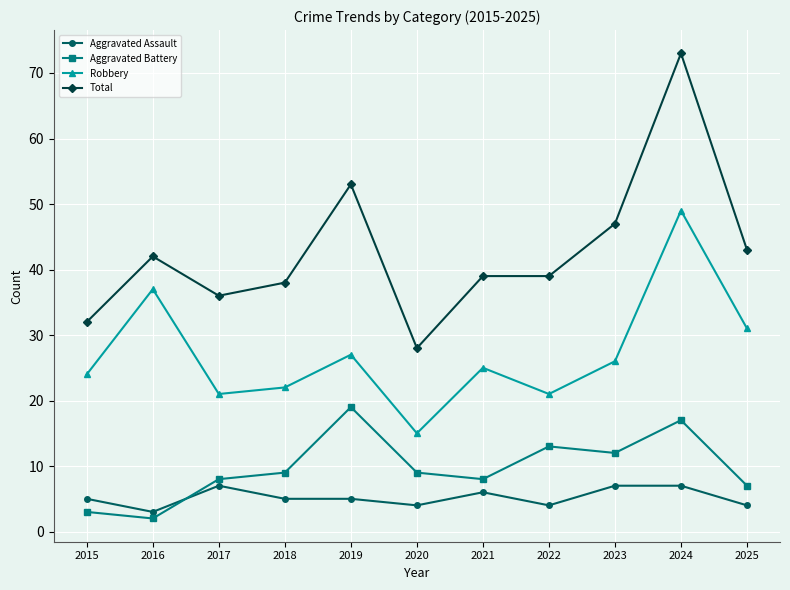

Which series has the largest total across all categories?

Total